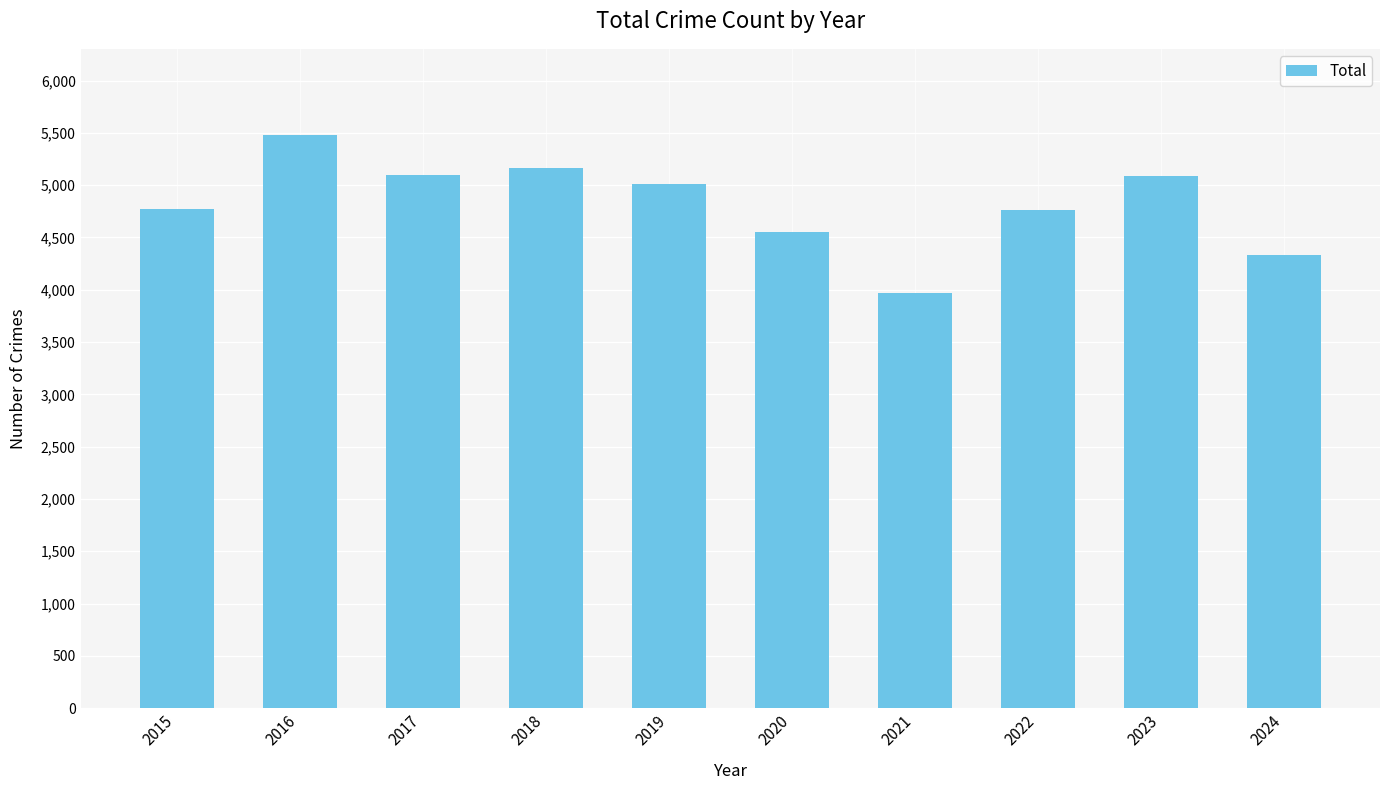

What is the difference between the maximum and minimum values?

1511